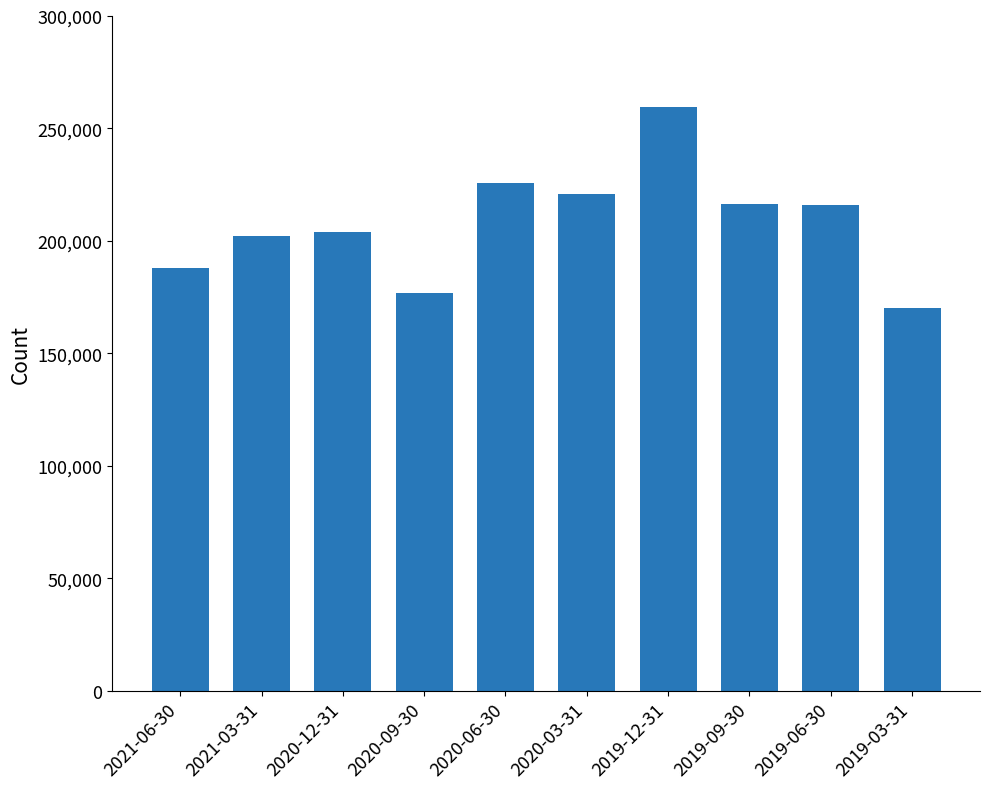

Which category has the highest value across all series?

2019-12-31